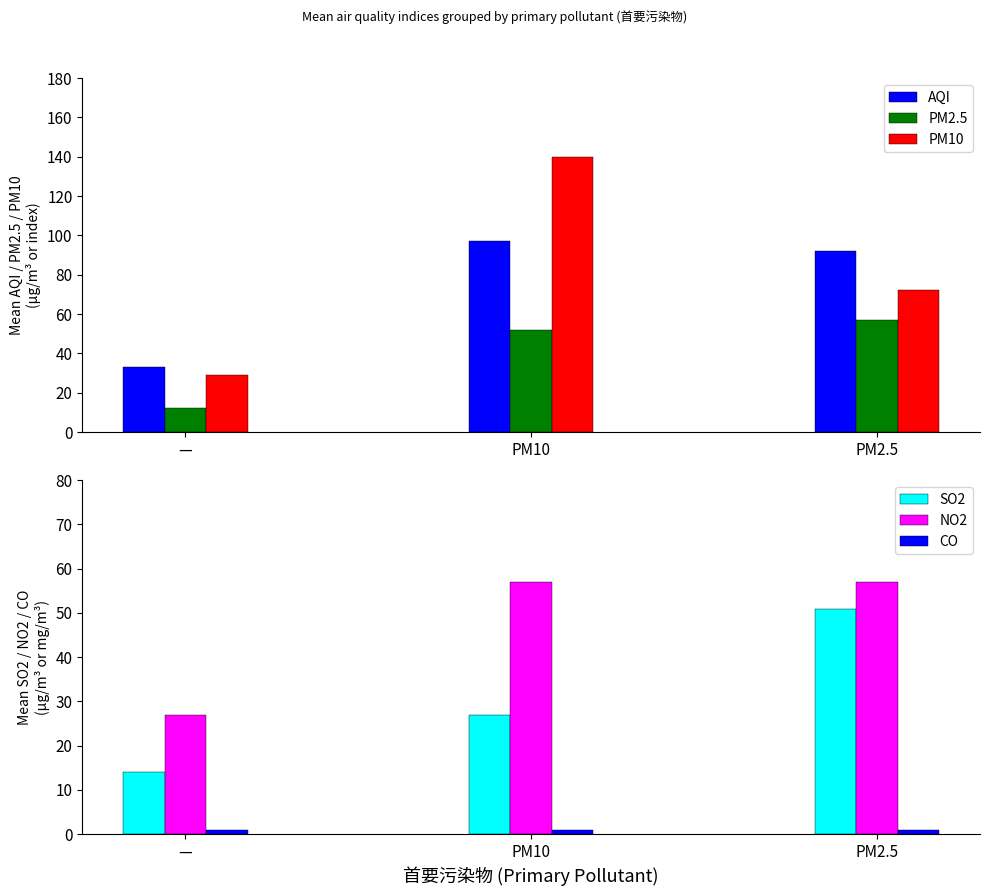

What is the value of the PM2.5 bar at the 3rd from the left?

57